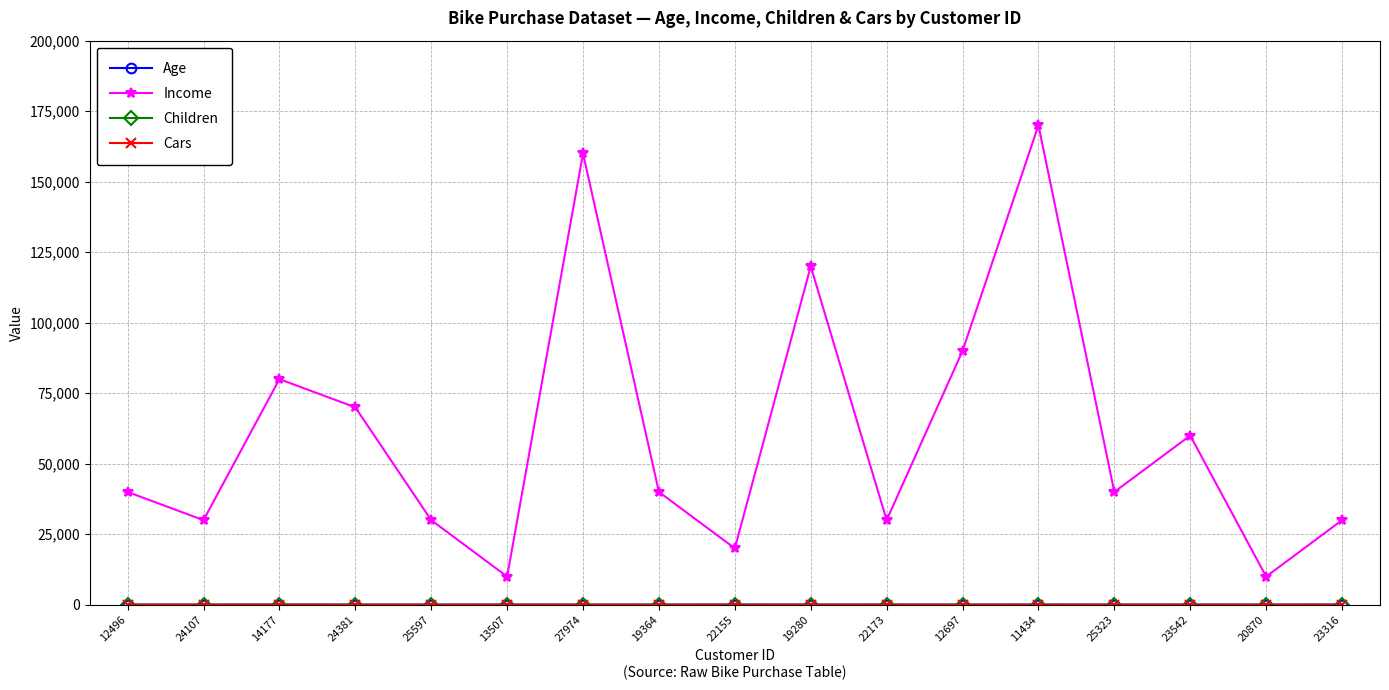

In Income, how many points are lower than both neighbors (excluding endpoints)?

6